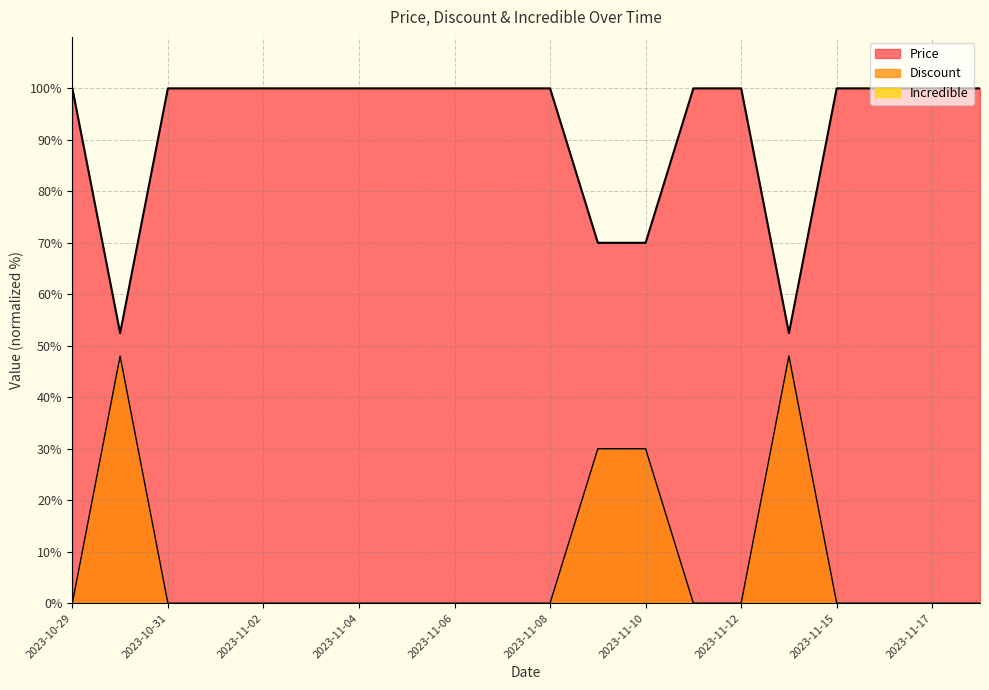

Which series has the widest spread of values?

Discount